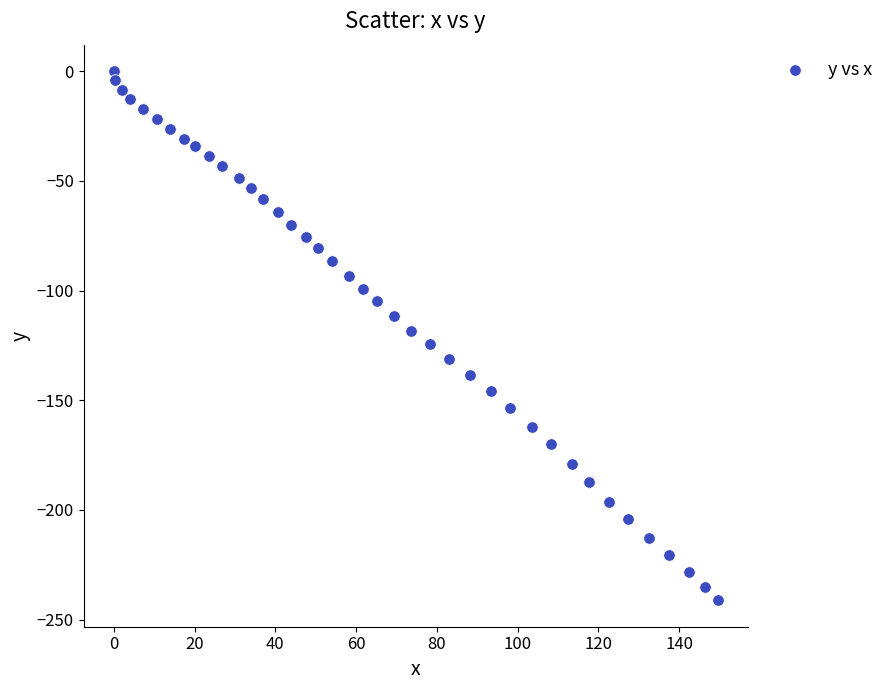

What is the range of Y values (max minus min)?

241.2